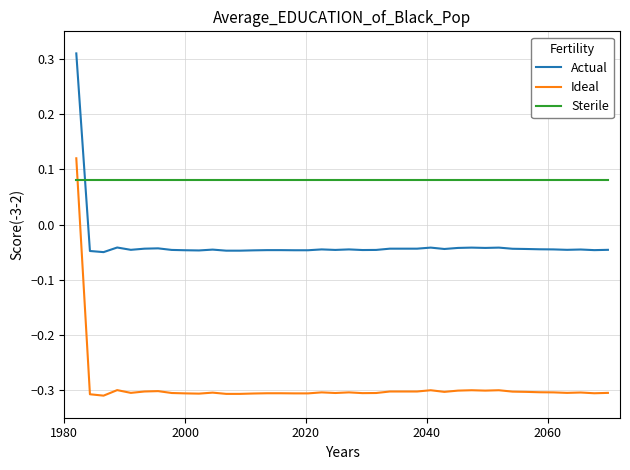

Which series ends up on top after the final intersection of Sterile and Actual?

Sterile